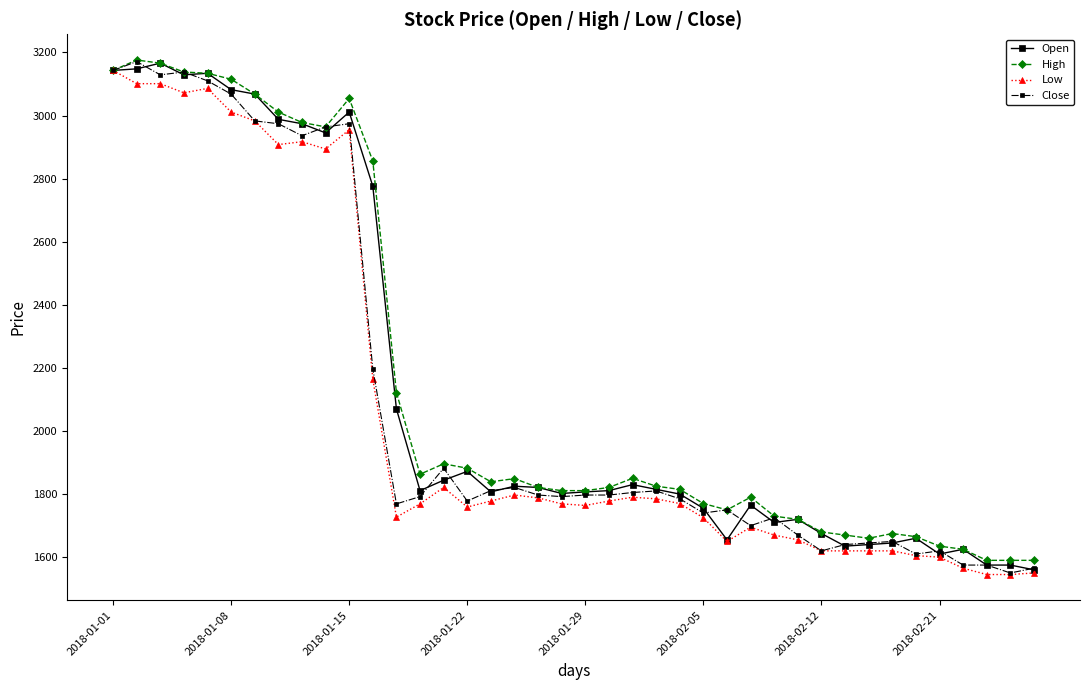

What is the value of the Low point at the 37th from the left?

1565